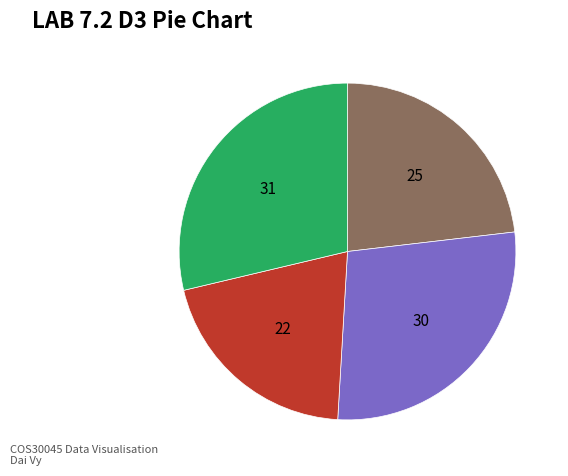

Is there any slice that represents more than half of the pie?

No